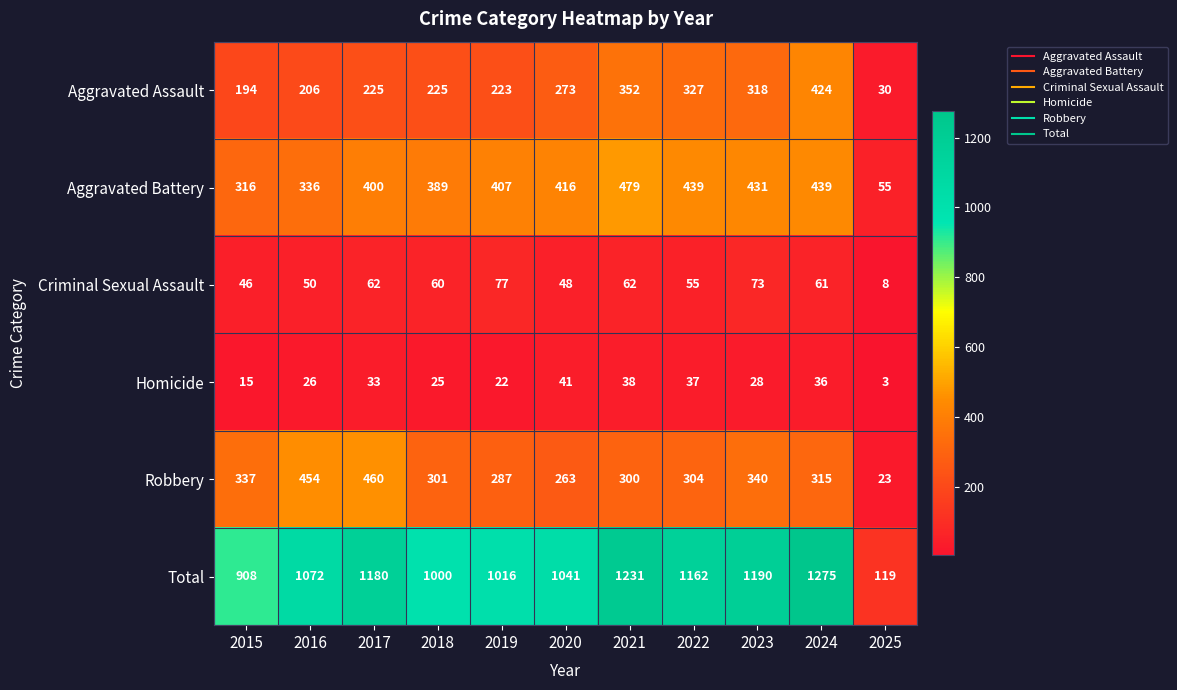

What is the total value across all series at 2022?

2324